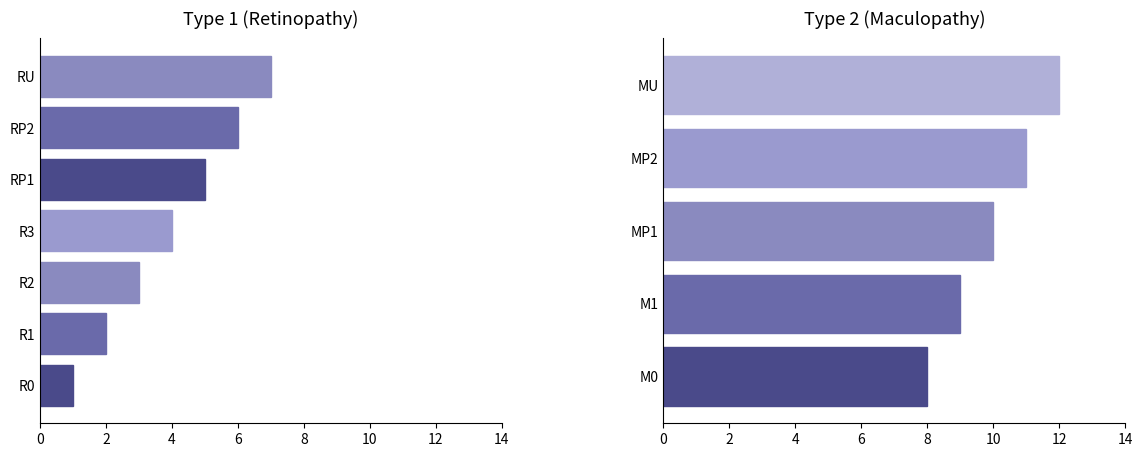

What is the difference between the values at M0 and M1?

1